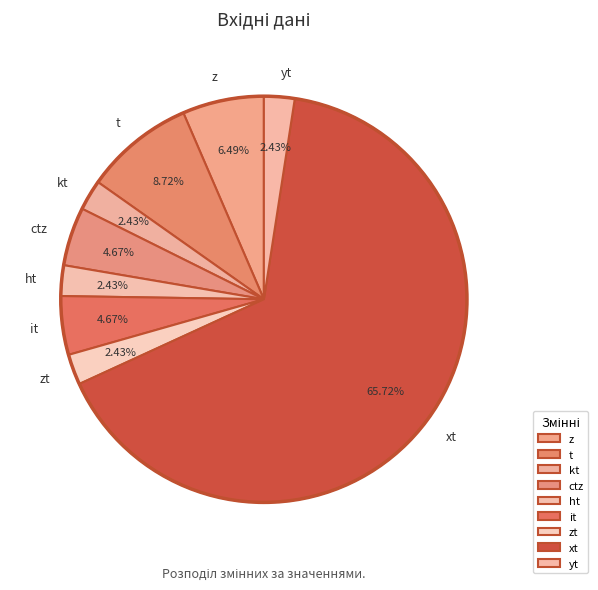

Between z and yt, which is larger?

z